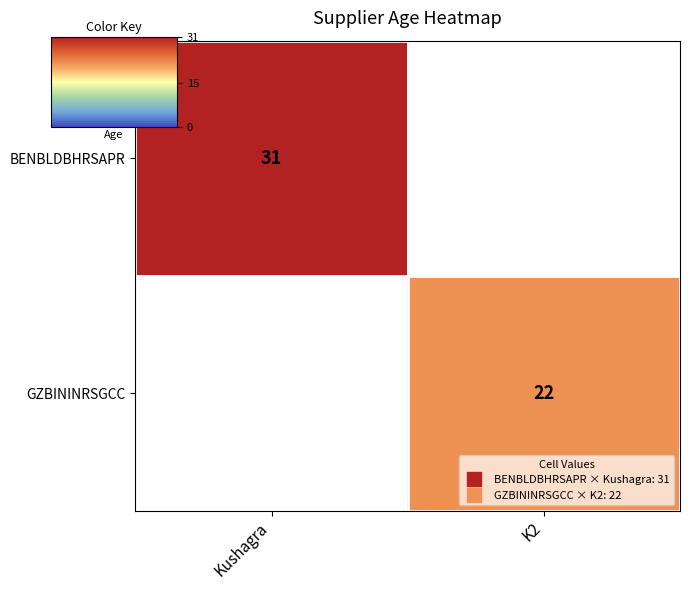

Rank the categories by BENBLDBHRSAPR value from lowest to highest.

Kushagra, K2